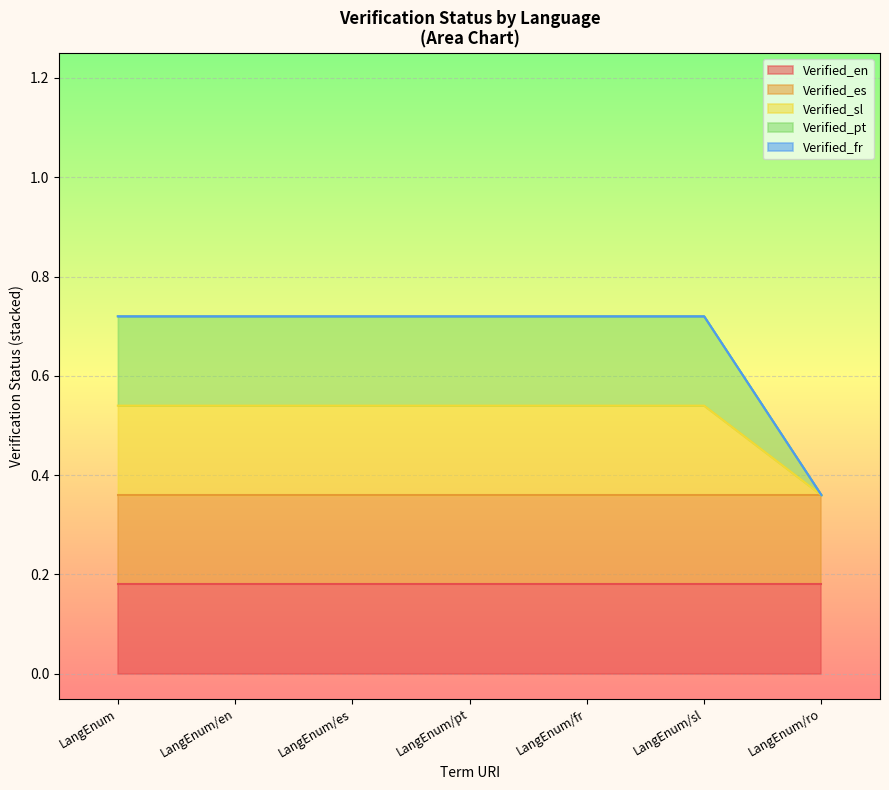

What are all the series names shown in the legend?

Verified_en, Verified_es, Verified_sl, Verified_pt, Verified_fr